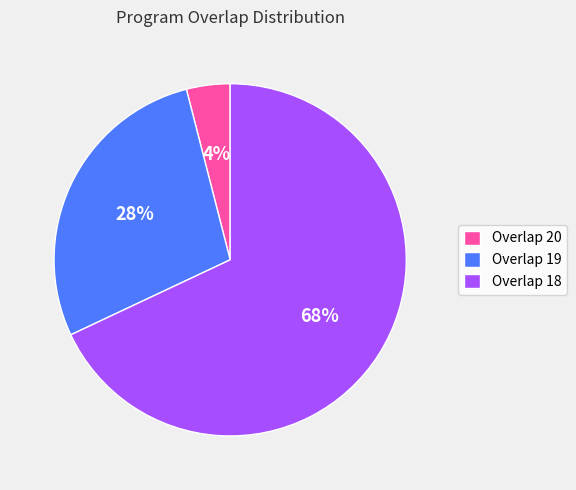

To the nearest percent, what is the average slice percentage?

33%